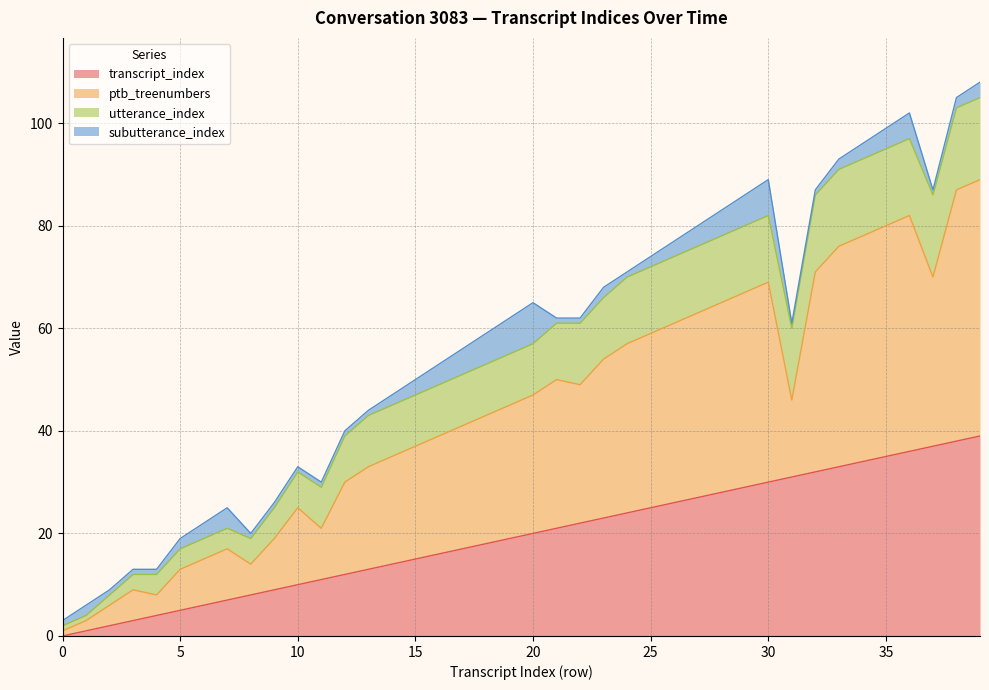

Where does the ptb_treenumbers series first go above 46?

20